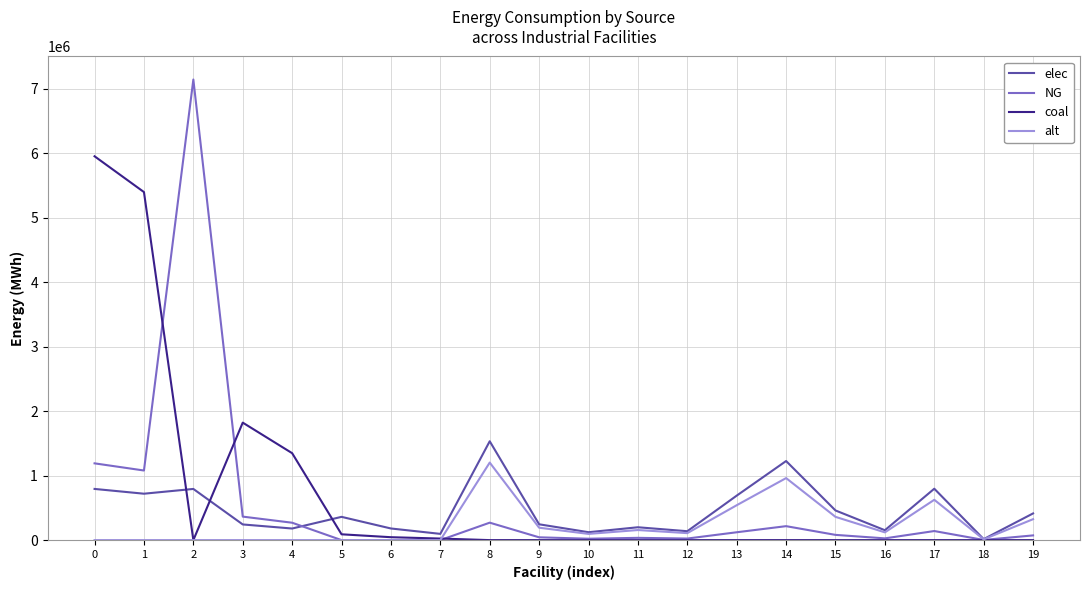

Is the value of elec at 3 greater than the value of coal at 11?

Yes